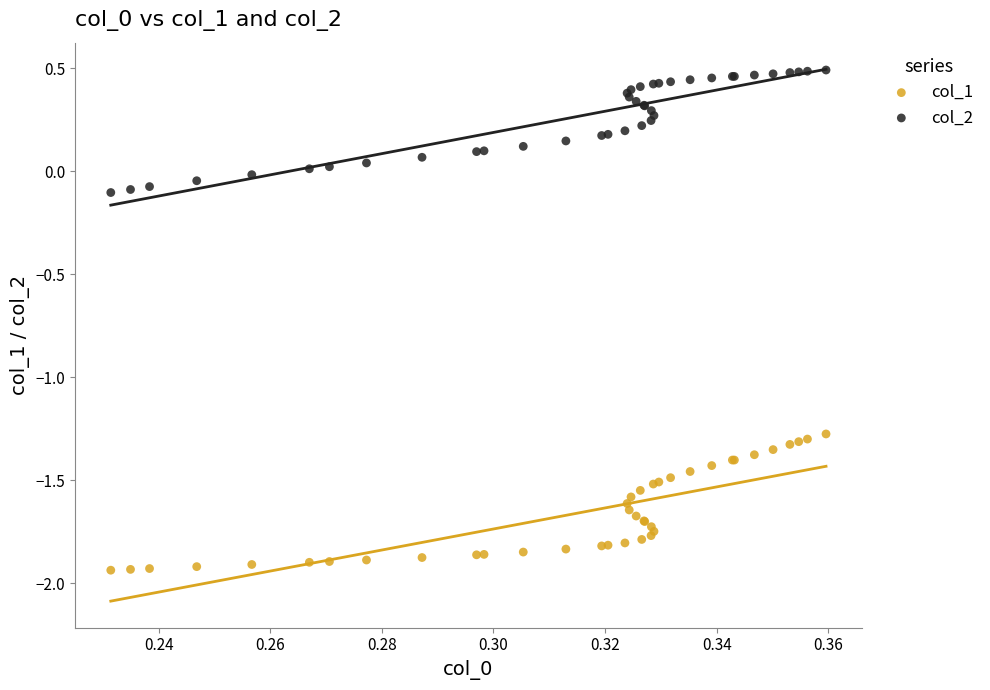

Which series contains the lowest Y value?

col_1